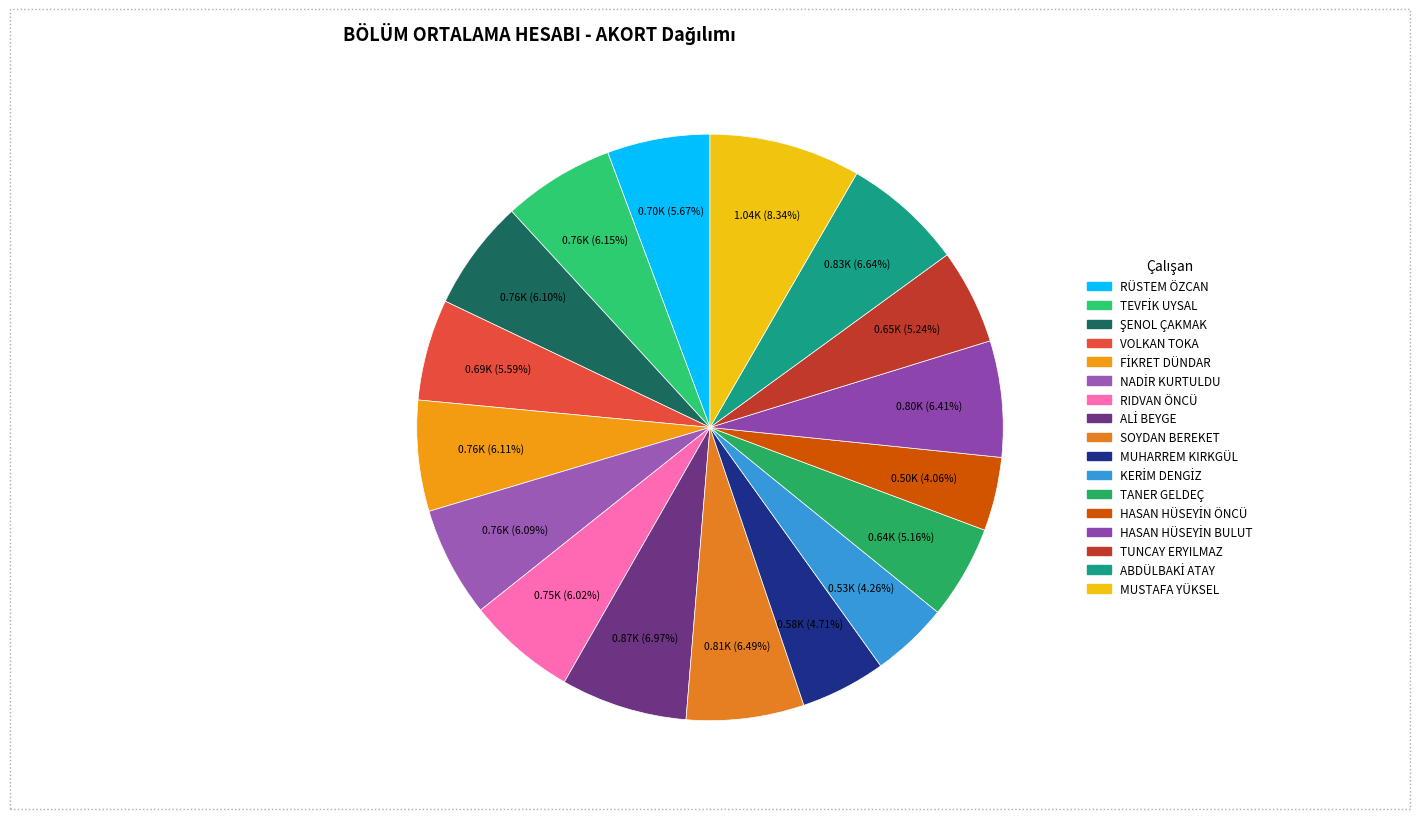

Is the sum of MUSTAFA YÜKSEL and RÜSTEM ÖZCAN greater than half?

No